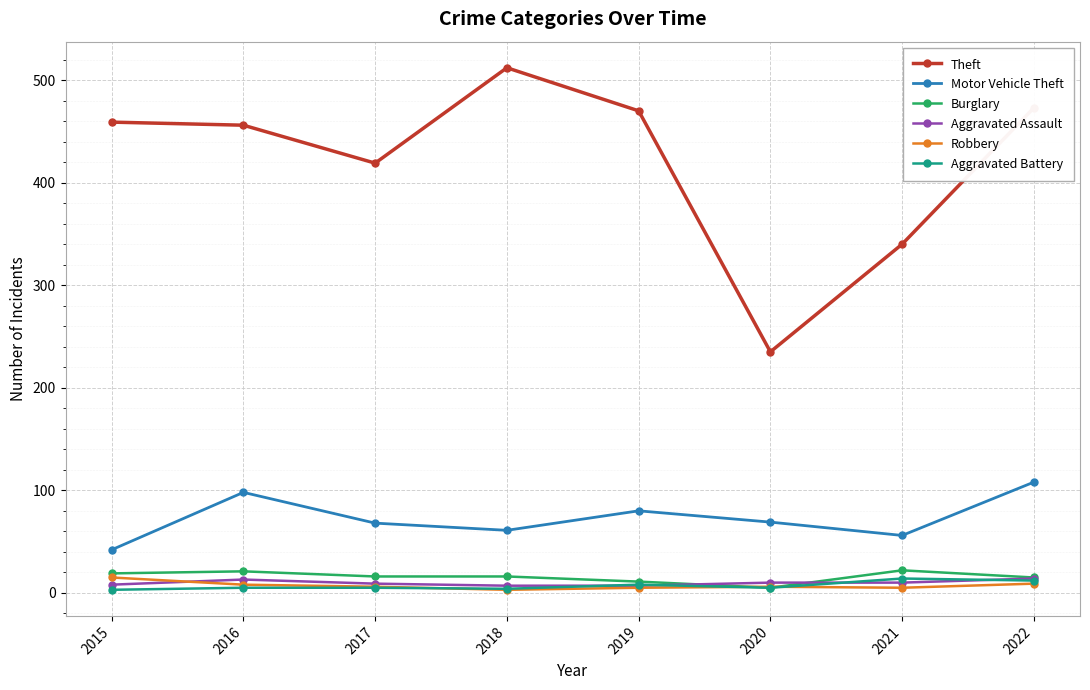

After their last crossing, which series has the higher values: Aggravated Assault or Robbery?

Aggravated Assault